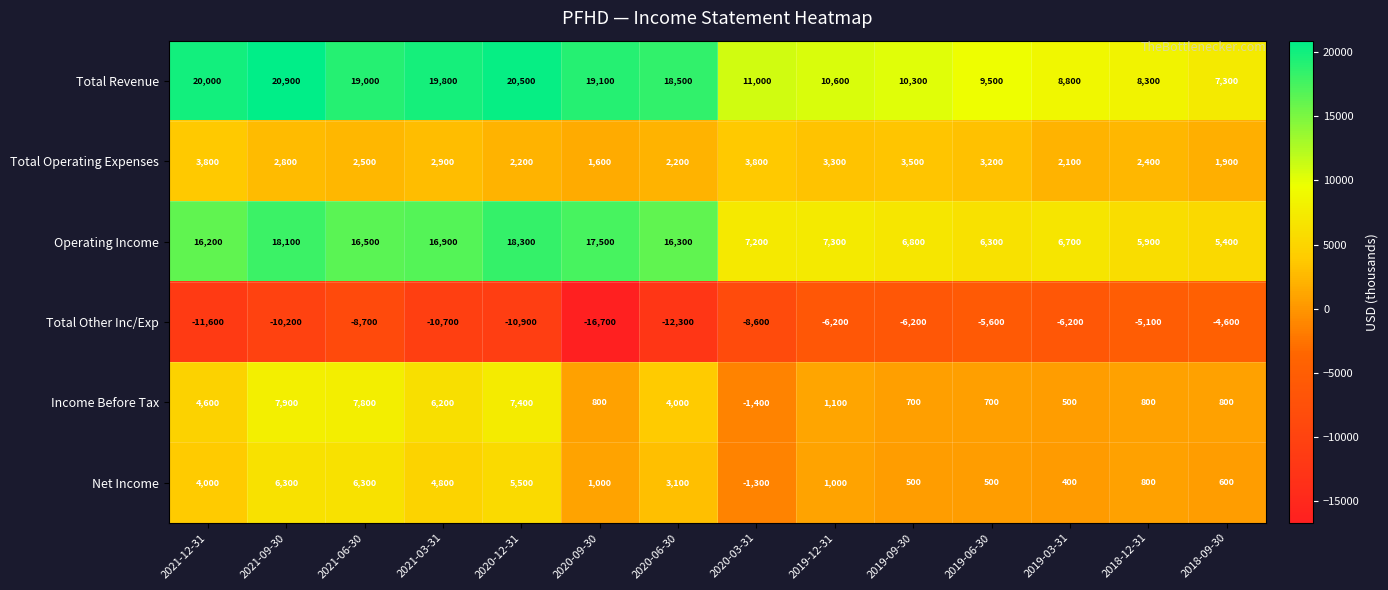

Which series changed the most between 2020-03-31 and 2018-12-31?

Total Other Inc/Exp